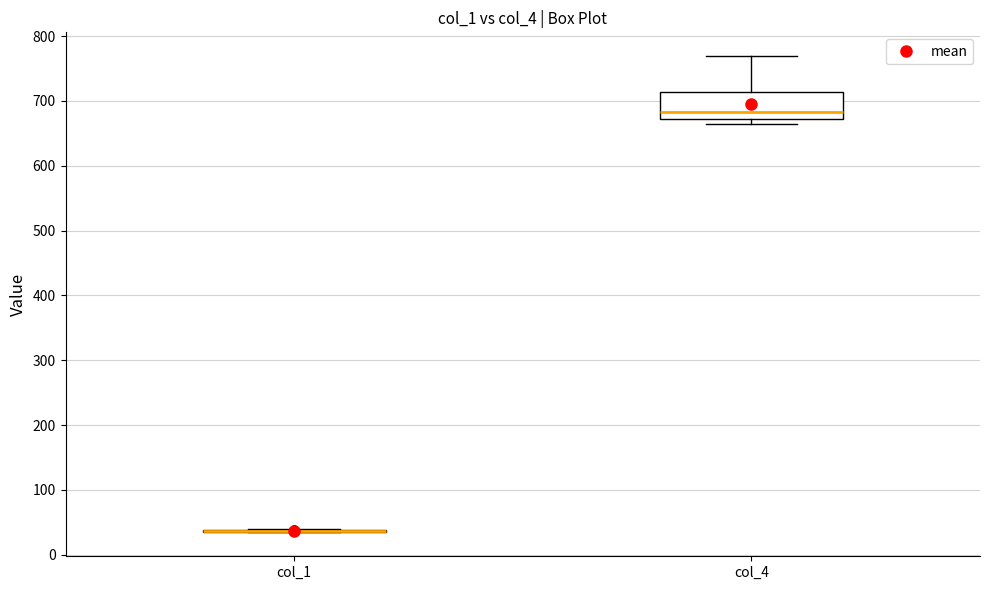

Reading left to right, read every box against the y-axis: the position of its median line, the range the box covers, and the ends of its whiskers. The values are not printed on the chart, so give them approximately, as read against the axis.

col_1: box collapsed to a line at 40, whiskers 30 to 40
col_4: median 680, box 670 to 710, whiskers 660 to 770